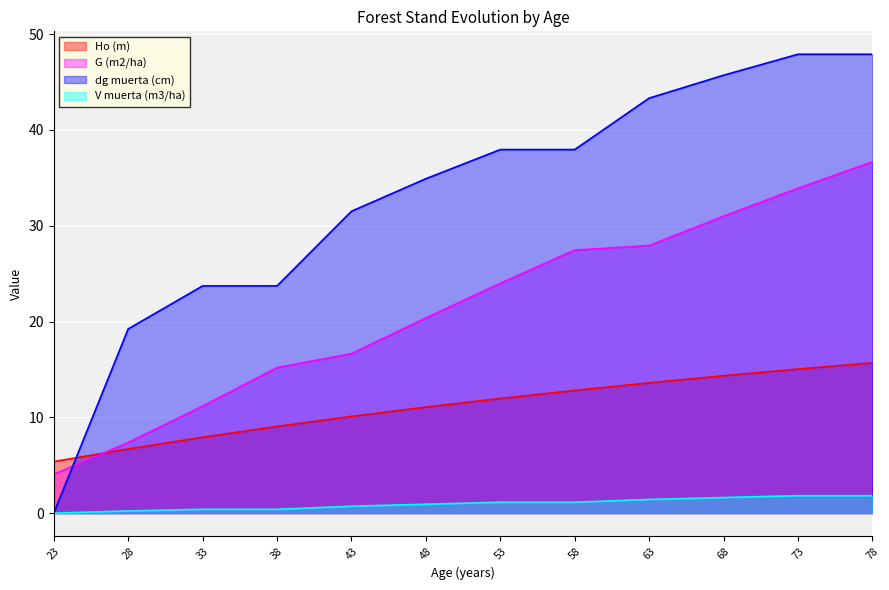

Which series has the largest range (max minus min)?

dg muerta (cm)